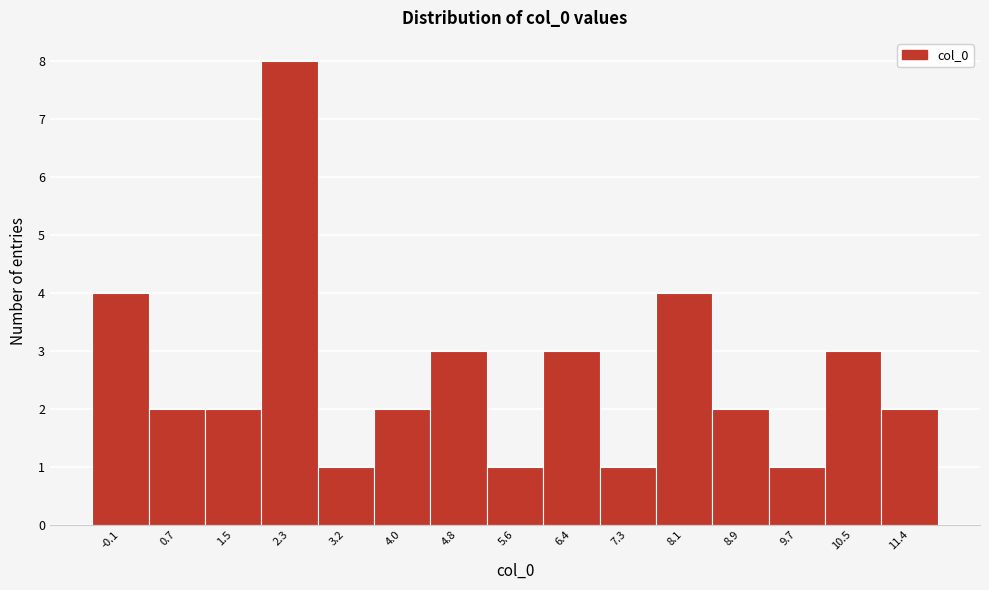

Reading left to right, what are all the values shown in this chart?

-0.1=4	0.7=2	1.5=2	2.3=8	3.2=1	4.0=2	4.8=3	5.6=1	6.4=3	7.3=1	8.1=4	8.9=2	9.7=1	10.5=3	11.4=2